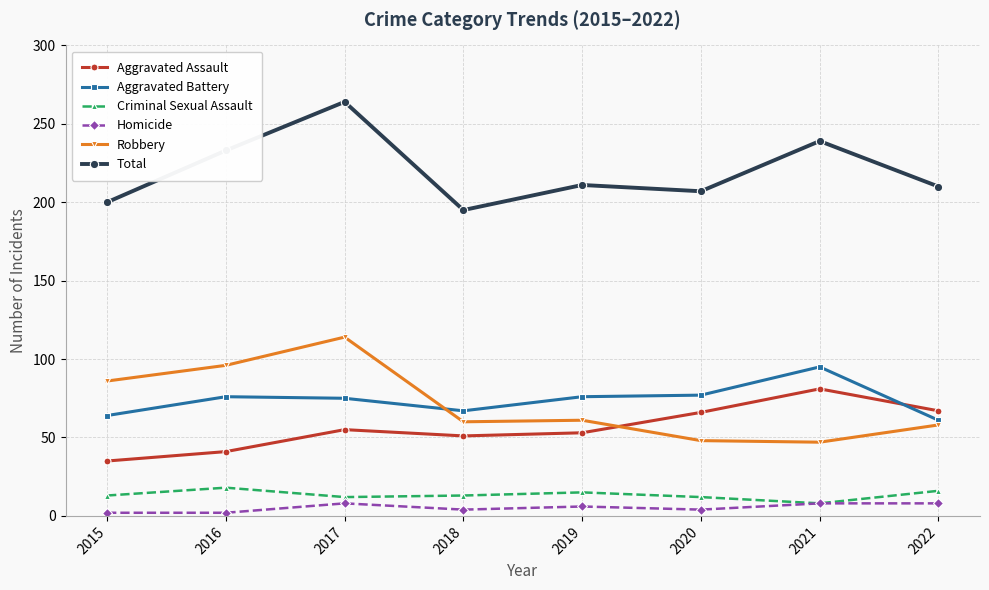

Which series has the largest total across all categories?

Total